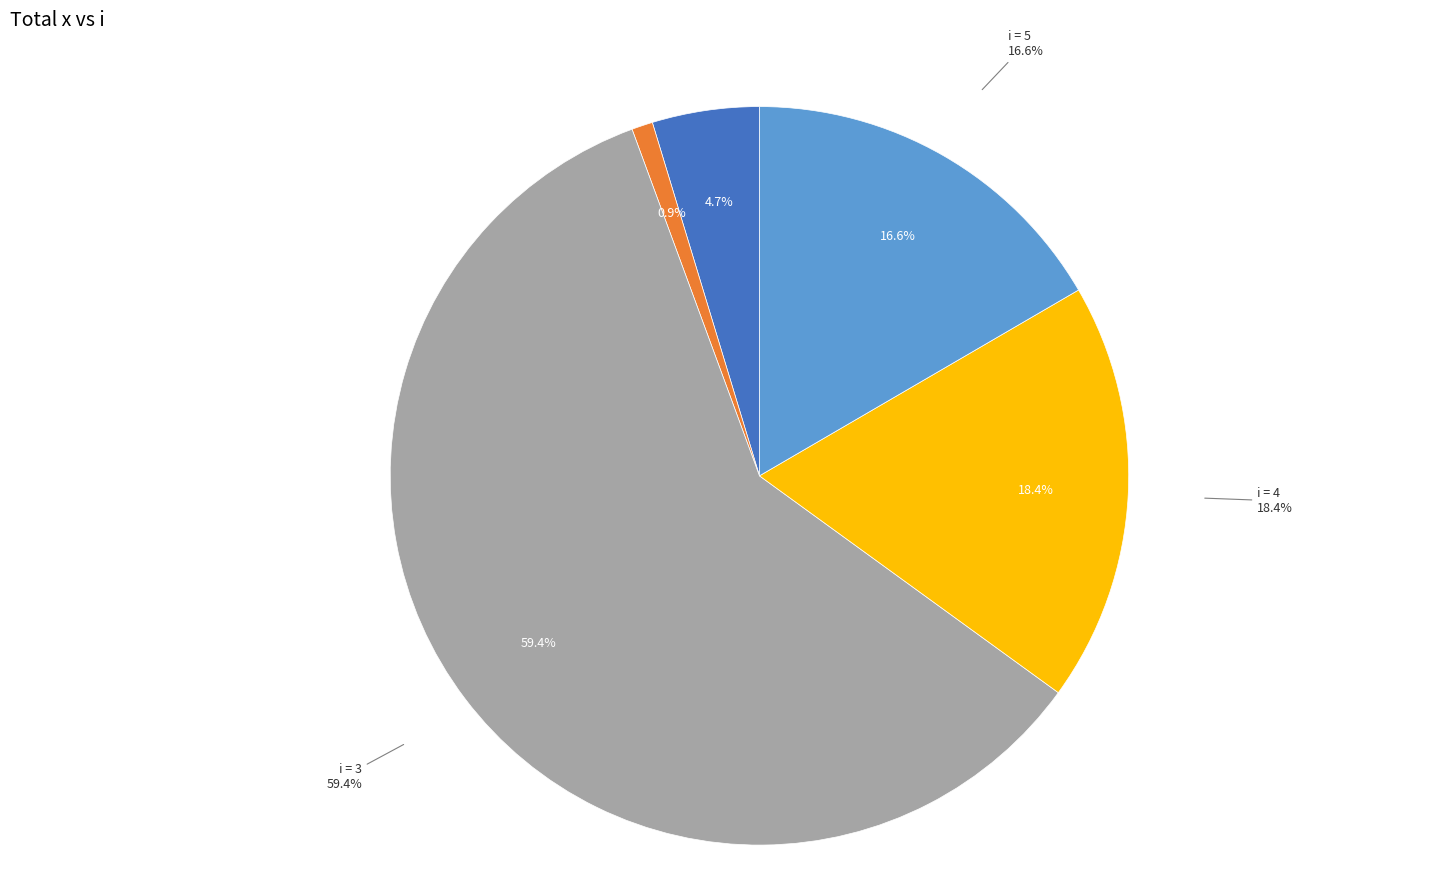

To the nearest percent, what is the combined percentage of 4 and 5?

35%